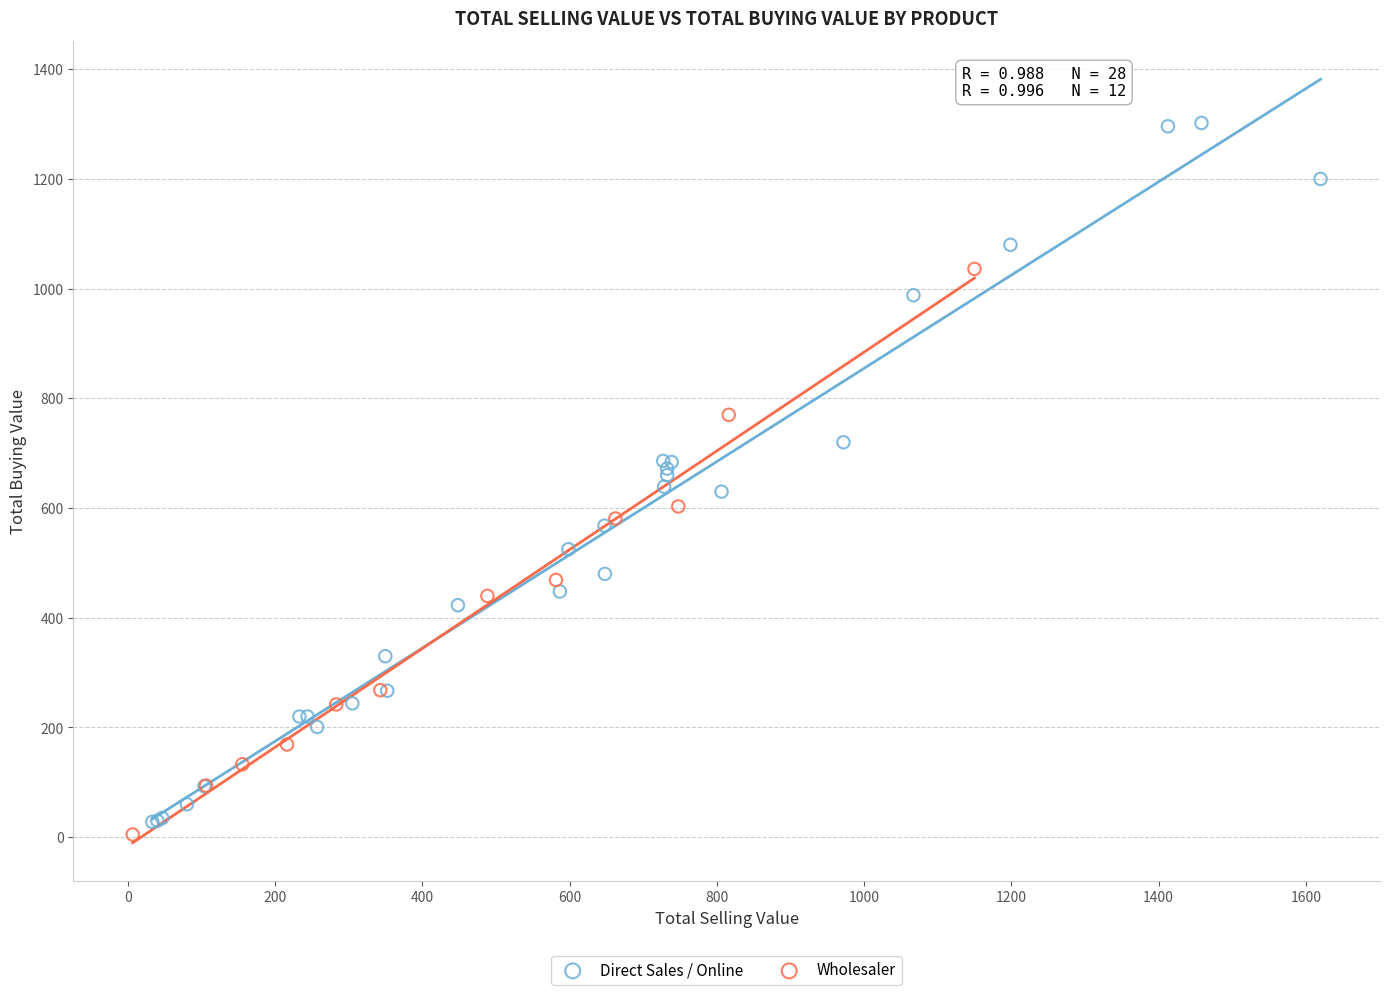

Which series has the largest Y range (max minus min)?

Direct Sales / Online